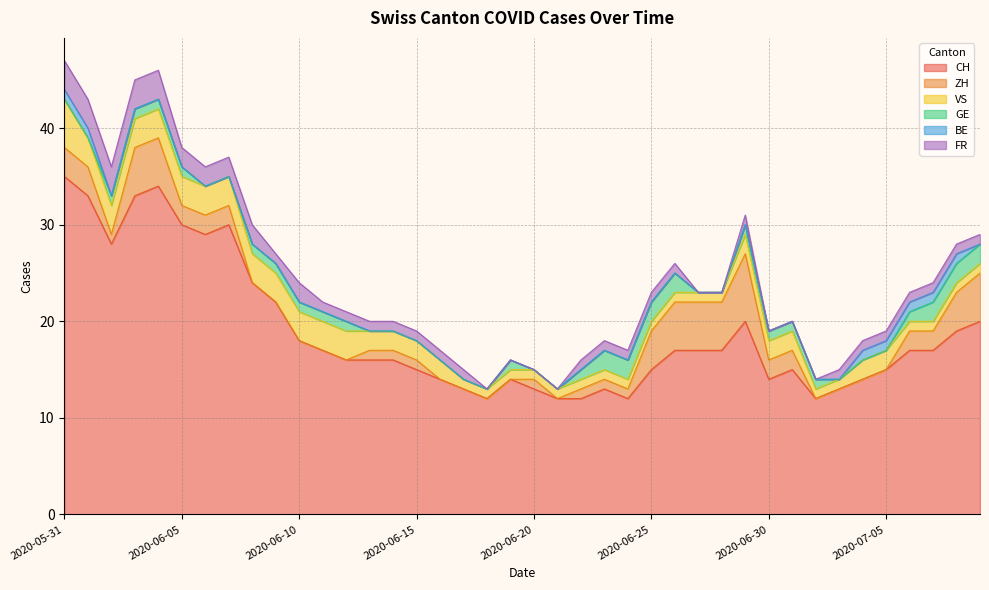

Count the ZH values in the range 0 to 3.

31